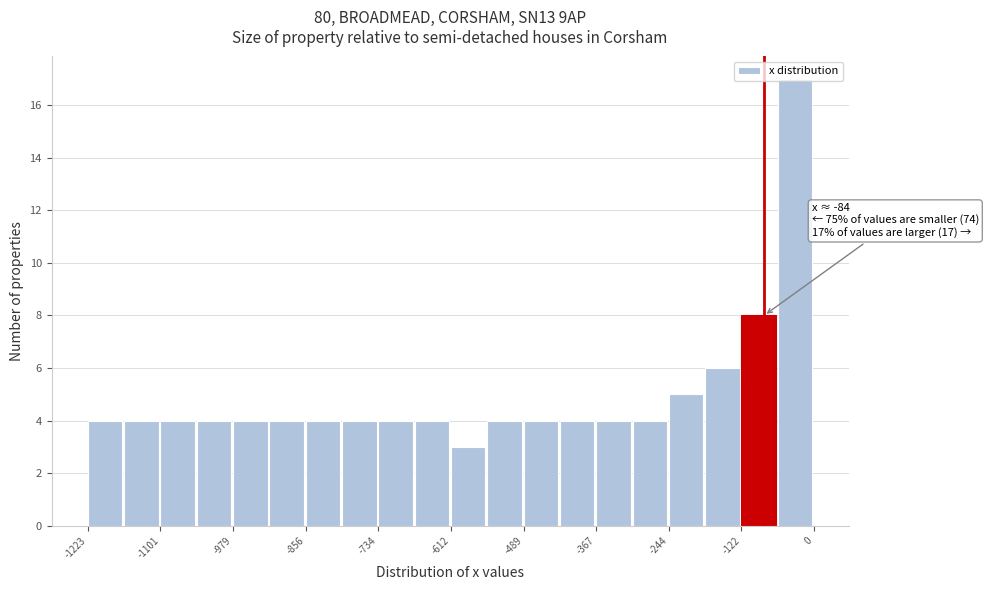

Read against the x-axis, roughly where is the centre of the tallest bar?

-40